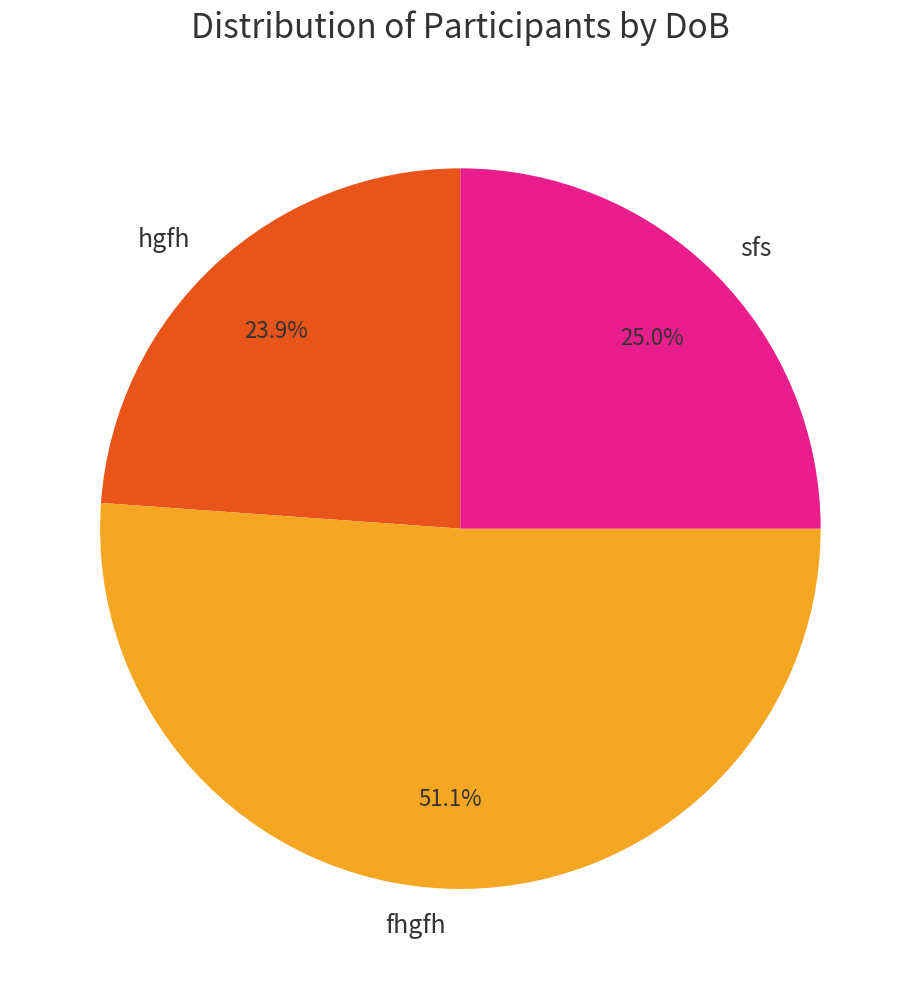

How many segments does this pie chart have?

3